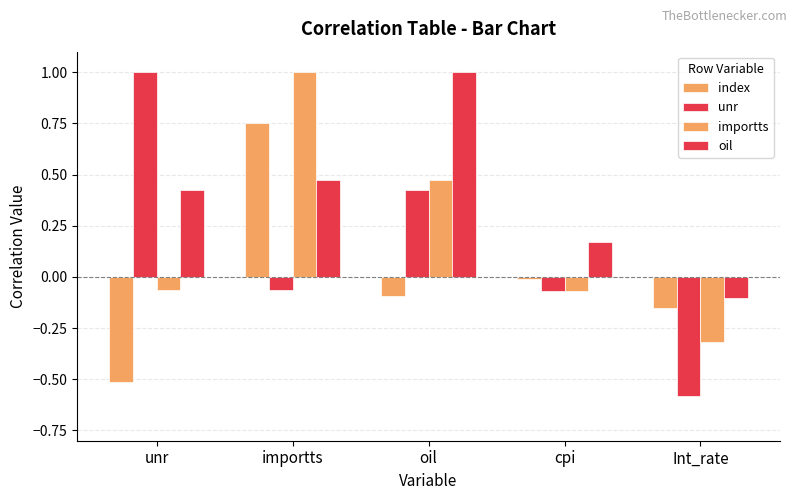

What is the smallest value displayed?

-0.6